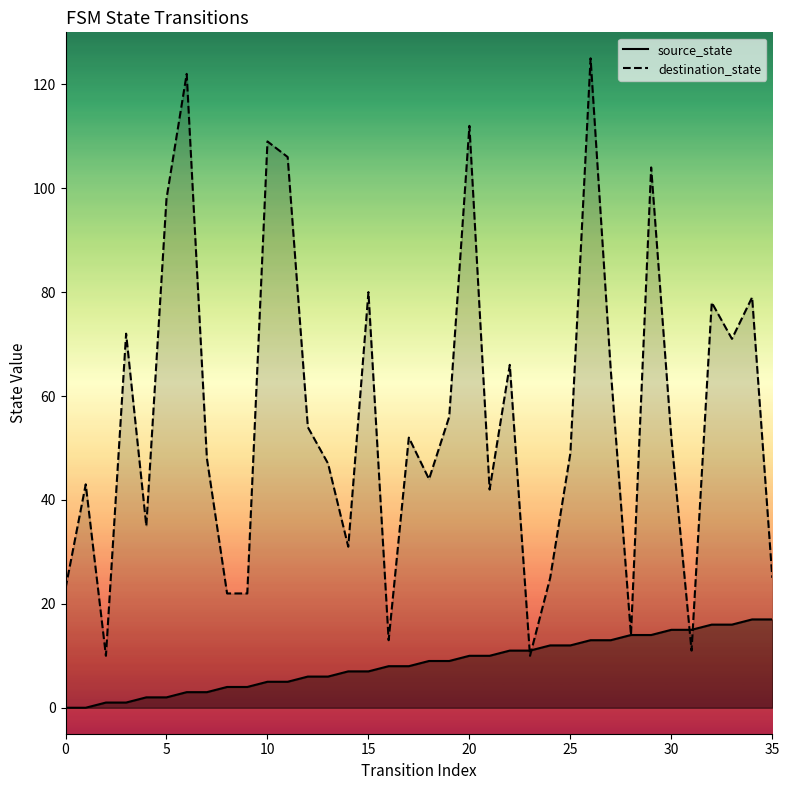

Reading left to right, list all the values displayed in this chart.

source_state: 0	0	1	1	2	2	3	3	4	4	5	5	6	6	7	7	8	8	9	9	10	10	11	11	12	12	13	13	14	14	15	15	16	16	17	17
destination_state: 23	43	10	72	35	98	122	48	22	22	109	106	54	47	31	80	13	52	44	56	112	42	66	10	25	49	125	65	14	104	52	11	78	71	79	25